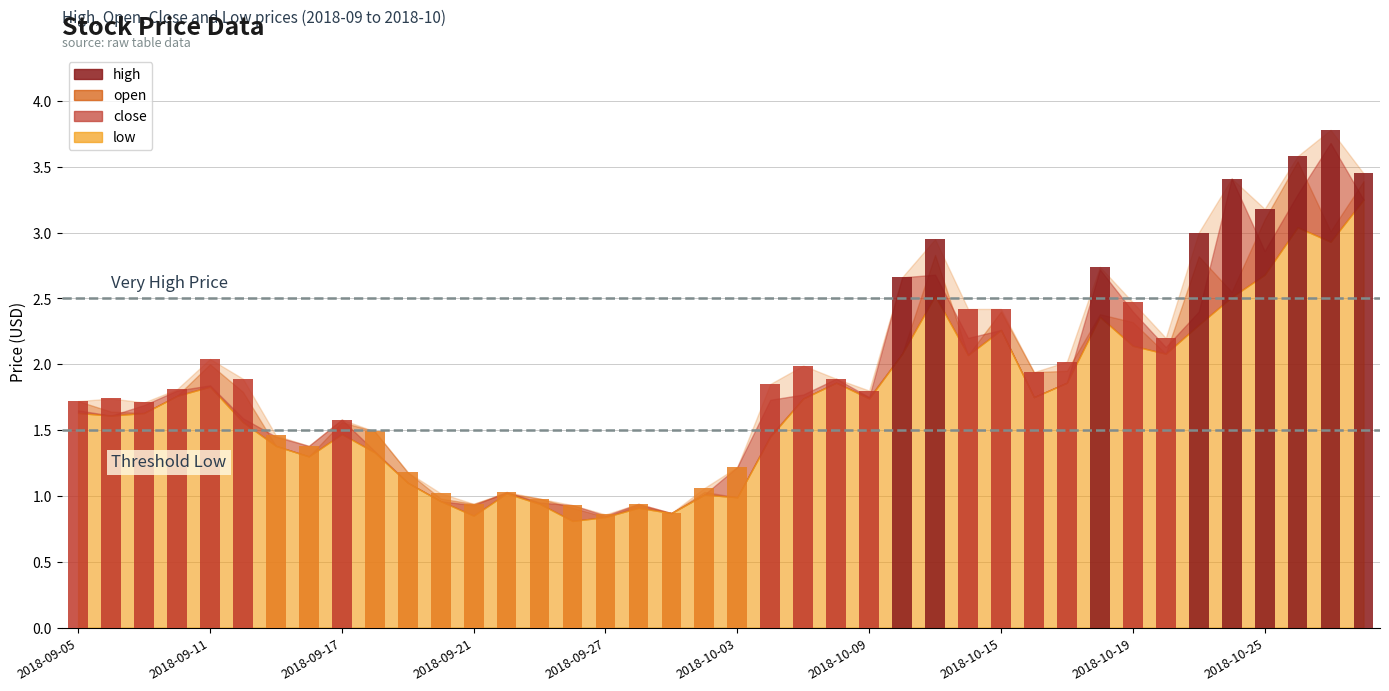

True or false: close has a value of 1.0 at 2018-09-24.

True